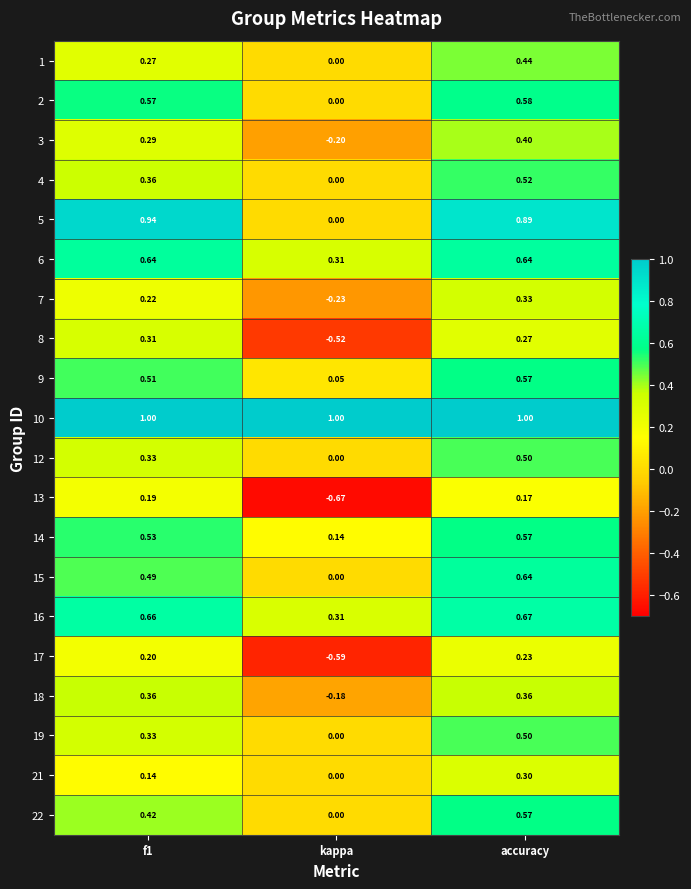

At which category is the sum across all series the highest?

accuracy